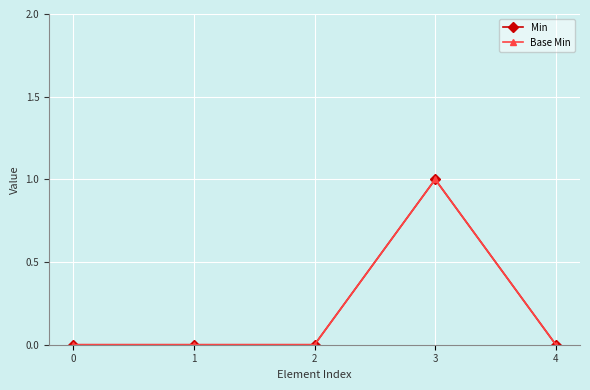

Where is the first local maximum for Base Min?

3